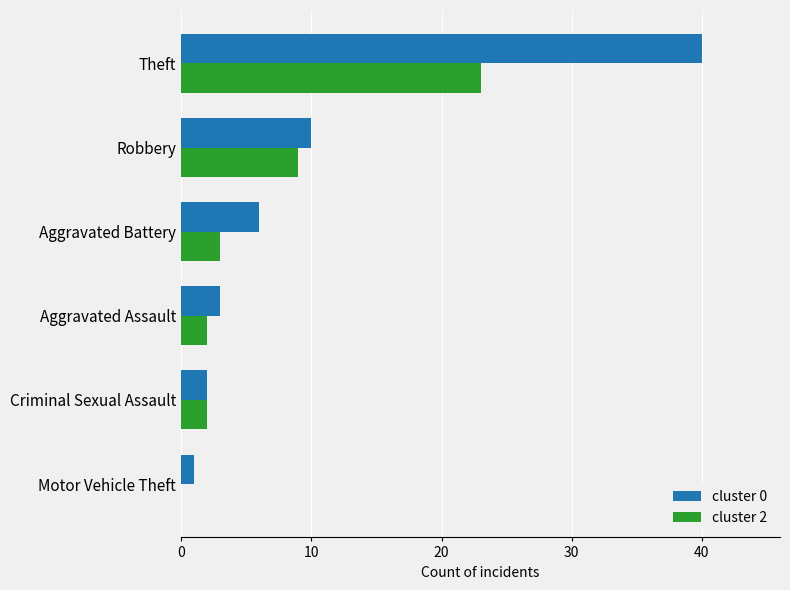

Is the value of cluster 0 at Robbery greater than the value of cluster 2 at Aggravated Assault?

Yes